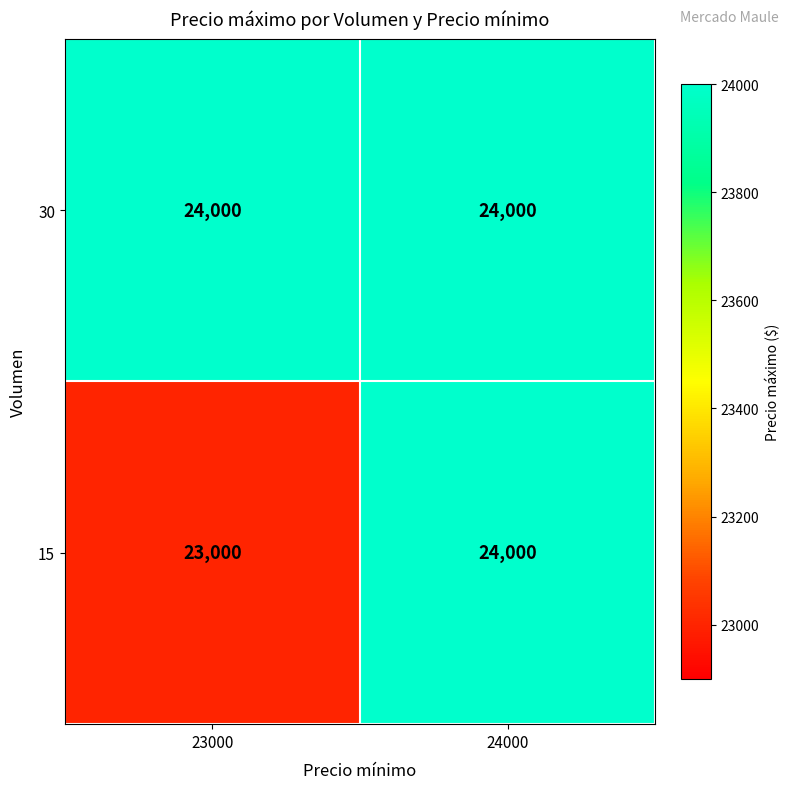

Reading right to left, transcribe all the data shown in this chart.

30: 24000	24000
15: 24000	23000